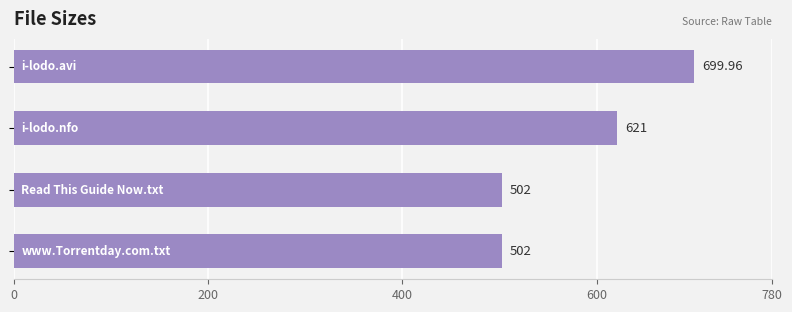

What is the average value?

581.2